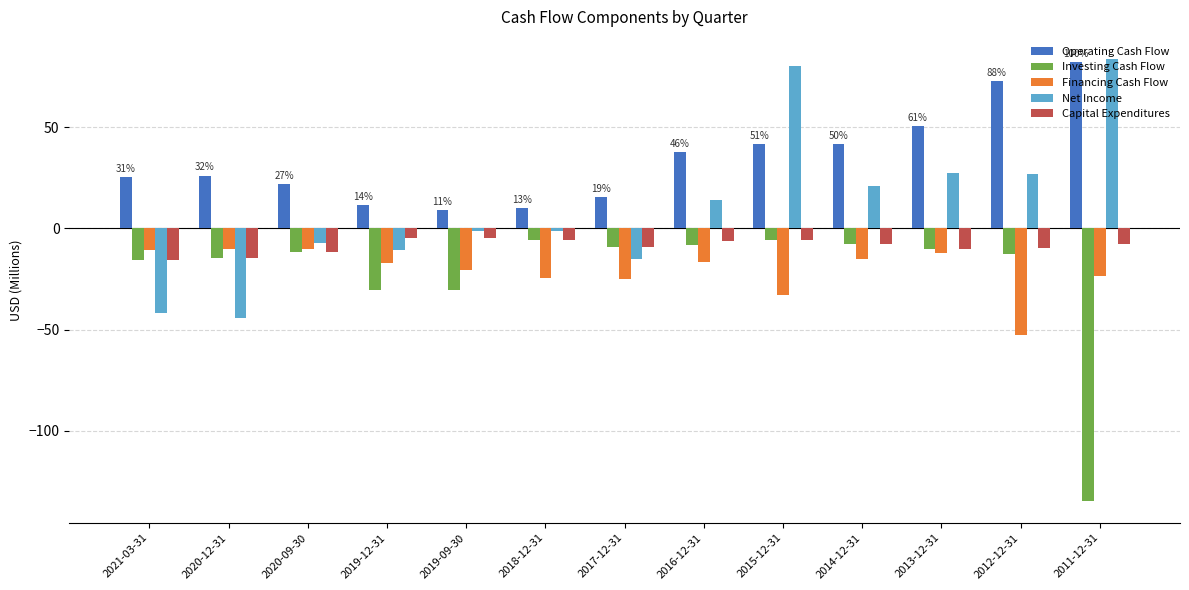

Is it true that Net Income equals -10.8 at 2019-12-31?

True